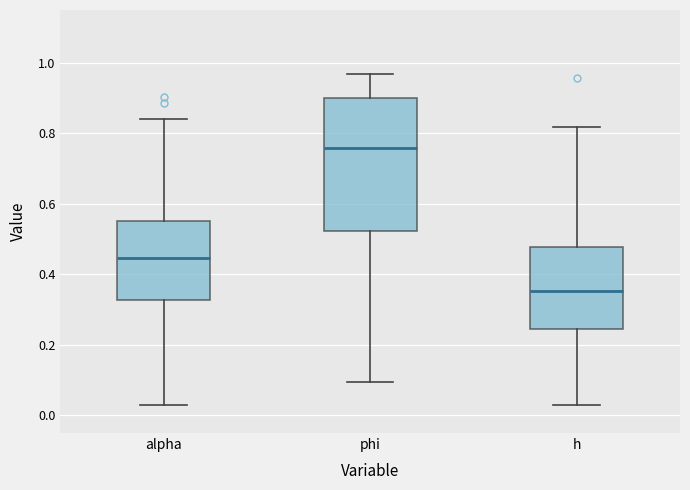

Which box's median line is the highest?

phi